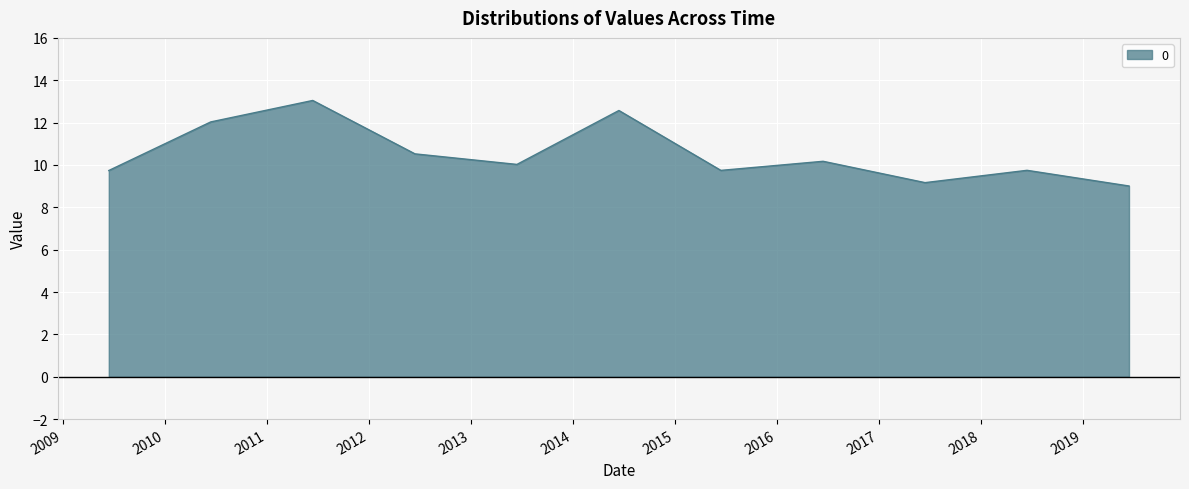

What is the difference between the maximum and minimum values?

4.0